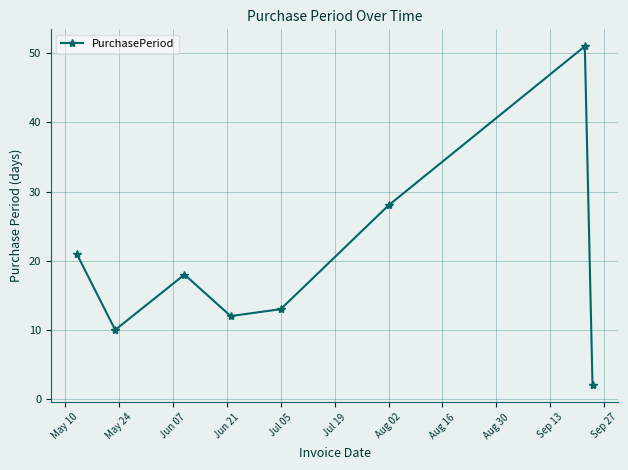

True or false: the data has more than 1 interior local peaks.

True